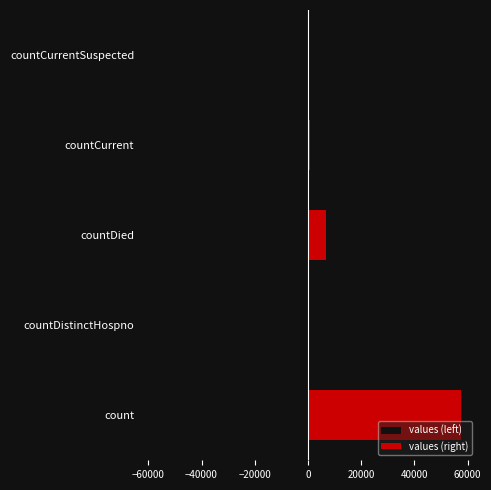

Between countCurrent and countCurrentSuspected, which series saw the biggest shift?

values (left)